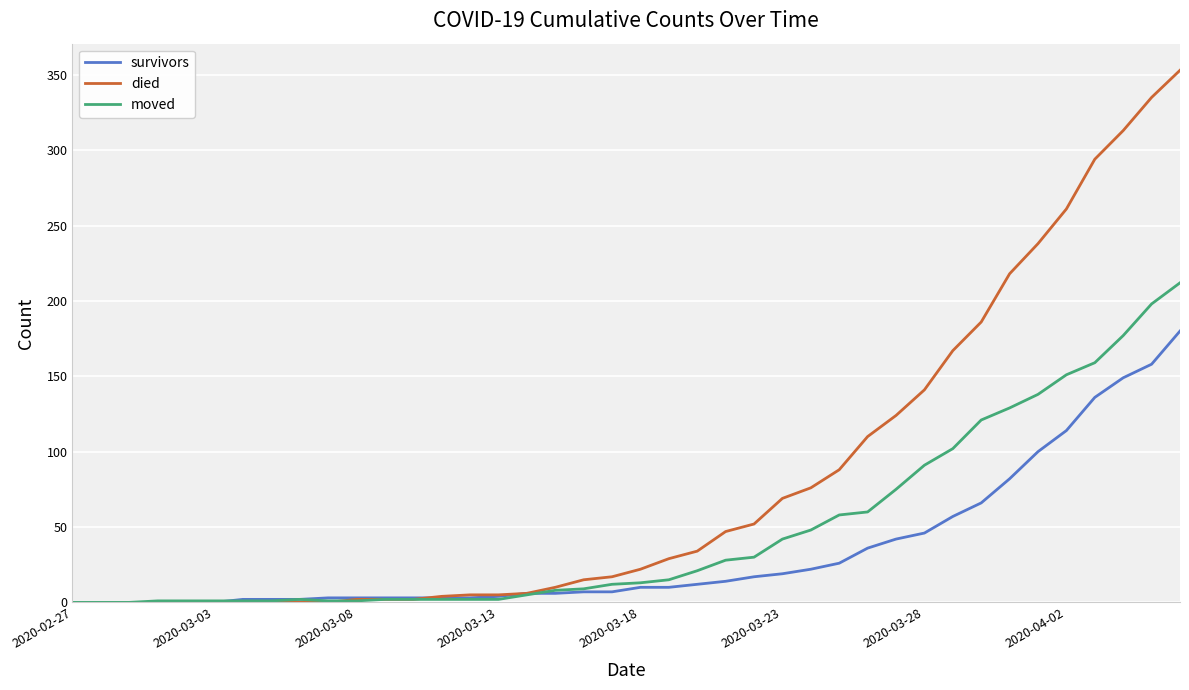

Which series has the largest total across all categories?

died